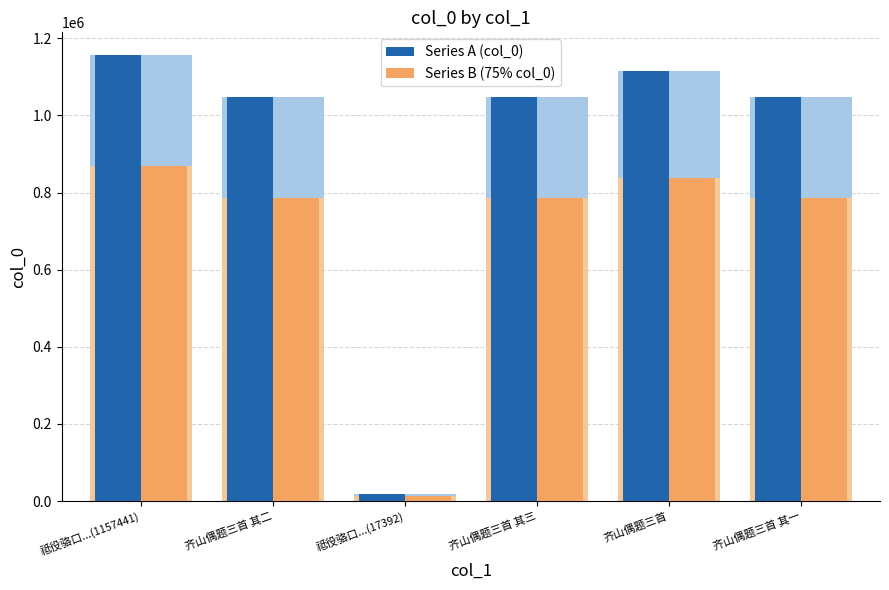

Reading right to left, list all the values displayed in this chart.

Series A (col_0): 齐山偶题三首 其一=1047805	齐山偶题三首=1116258	齐山偶题三首 其三=1047807	祗役骆口...(17392)=17392	齐山偶题三首 其二=1047806	祗役骆口...(1157441)=1157441
Series B (75% col_0): 齐山偶题三首 其一=785853	齐山偶题三首=837193	齐山偶题三首 其三=785855	祗役骆口...(17392)=13044	齐山偶题三首 其二=785854	祗役骆口...(1157441)=868080